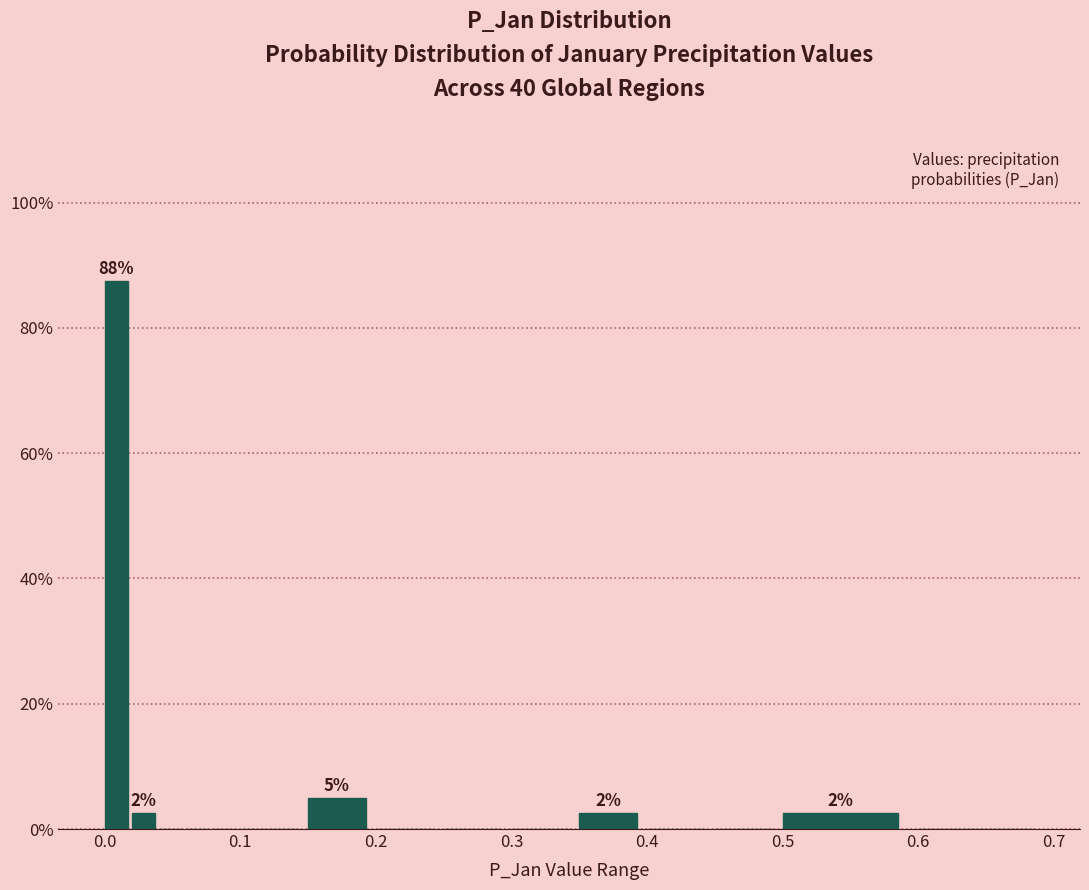

Read against the x-axis, roughly where is the centre of the tallest bar?

0.01